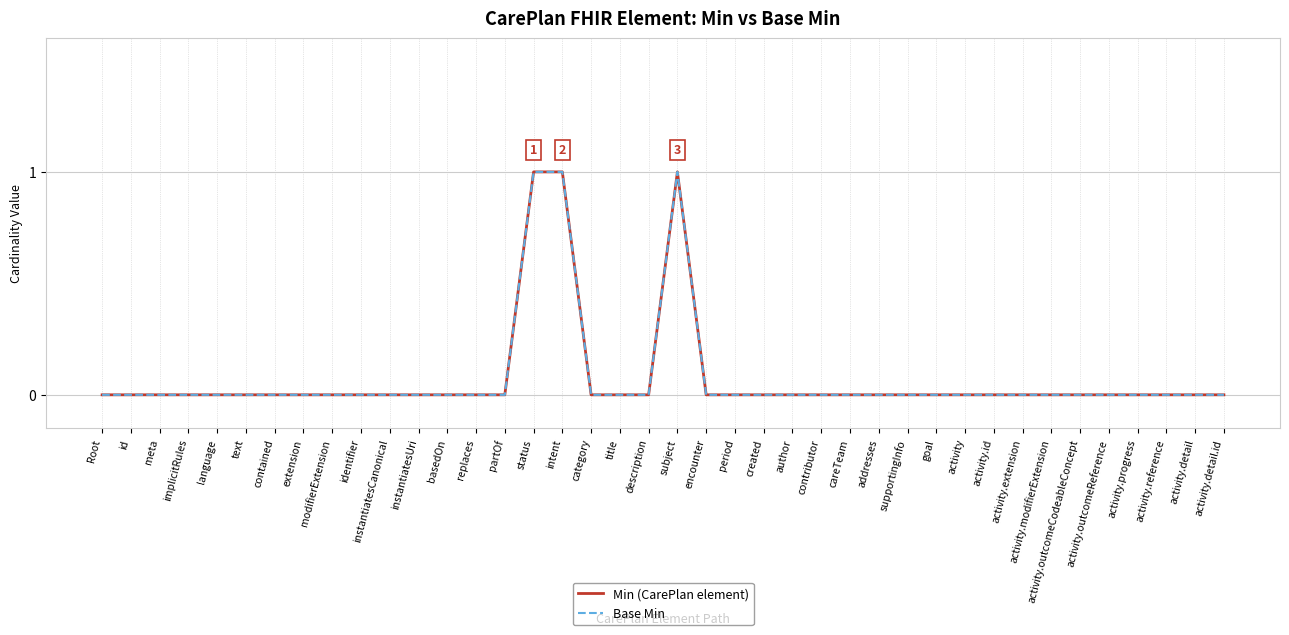

Reading left to right, extract all data points from this chart.

Min (CarePlan element): Root=0	id=0	meta=0	implicitRules=0	language=0	text=0	contained=0	extension=0	modifierExtension=0	identifier=0	instantiatesCanonical=0	instantiatesUri=0	basedOn=0	replaces=0	partOf=0	status=1	intent=1	category=0	title=0	description=0	subject=1	encounter=0	period=0	created=0	author=0	contributor=0	careTeam=0	addresses=0	supportingInfo=0	goal=0	activity=0	activity.id=0	activity.extension=0	activity.modifierExtension=0	activity.outcomeCodeableConcept=0	activity.outcomeReference=0	activity.progress=0	activity.reference=0	activity.detail=0	activity.detail.id=0
Base Min: Root=0	id=0	meta=0	implicitRules=0	language=0	text=0	contained=0	extension=0	modifierExtension=0	identifier=0	instantiatesCanonical=0	instantiatesUri=0	basedOn=0	replaces=0	partOf=0	status=1	intent=1	category=0	title=0	description=0	subject=1	encounter=0	period=0	created=0	author=0	contributor=0	careTeam=0	addresses=0	supportingInfo=0	goal=0	activity=0	activity.id=0	activity.extension=0	activity.modifierExtension=0	activity.outcomeCodeableConcept=0	activity.outcomeReference=0	activity.progress=0	activity.reference=0	activity.detail=0	activity.detail.id=0